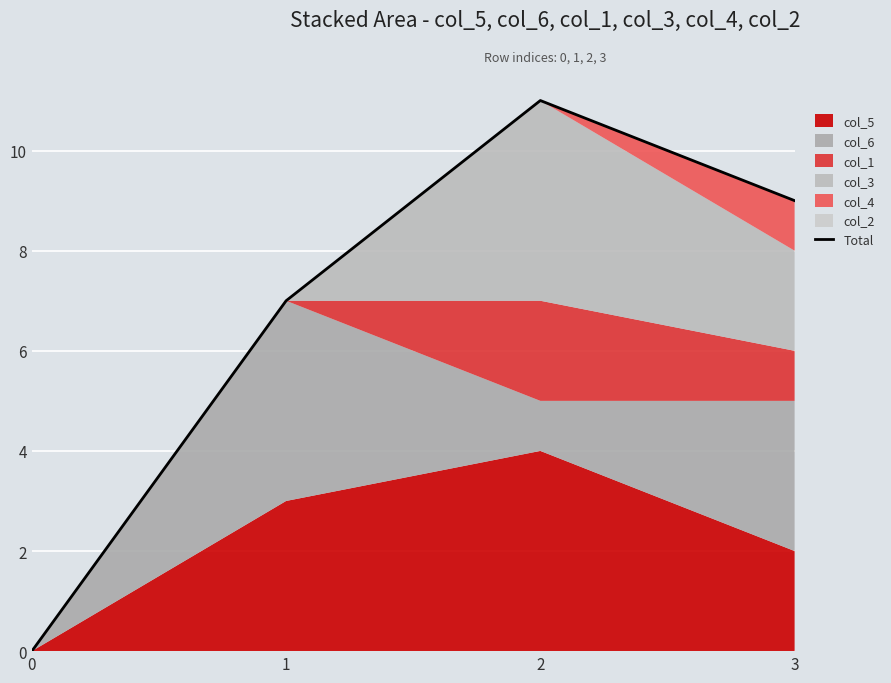

Reading left to right, list all the values displayed in this chart.

0=0	1=7	2=11	3=9